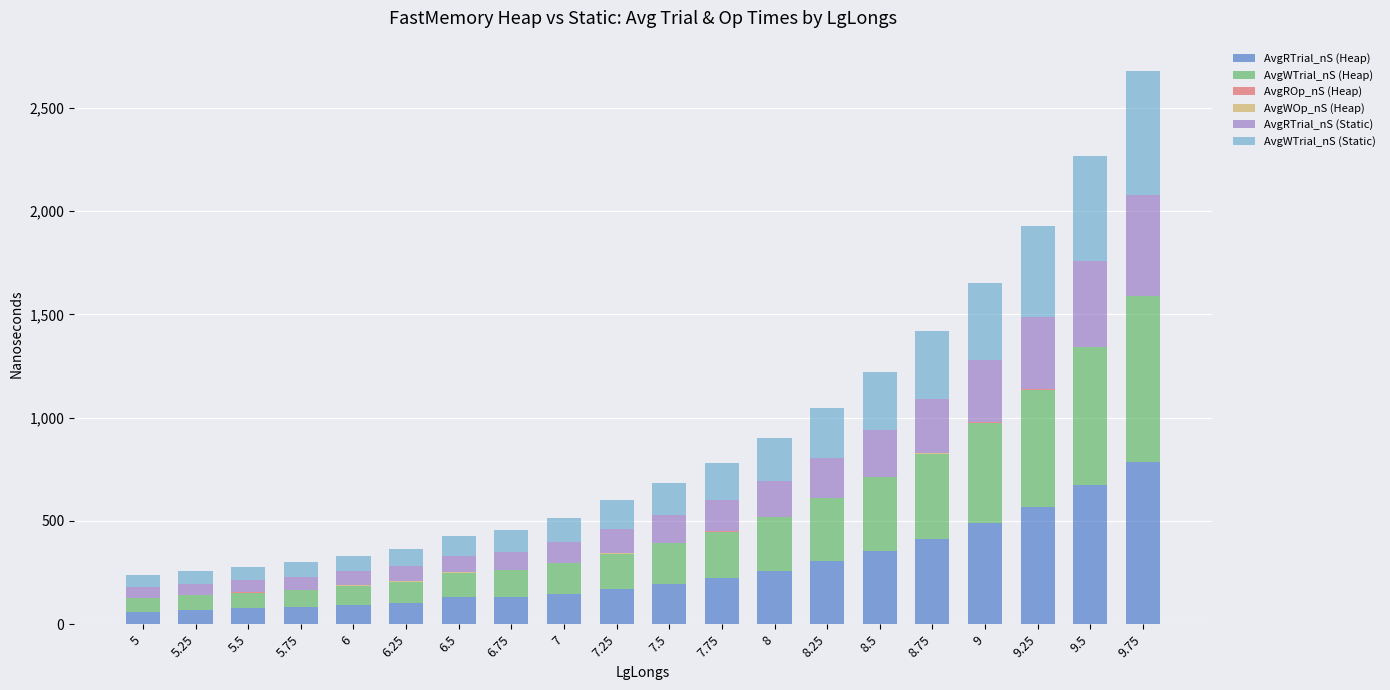

At which category is the sum across all series the highest?

9.75